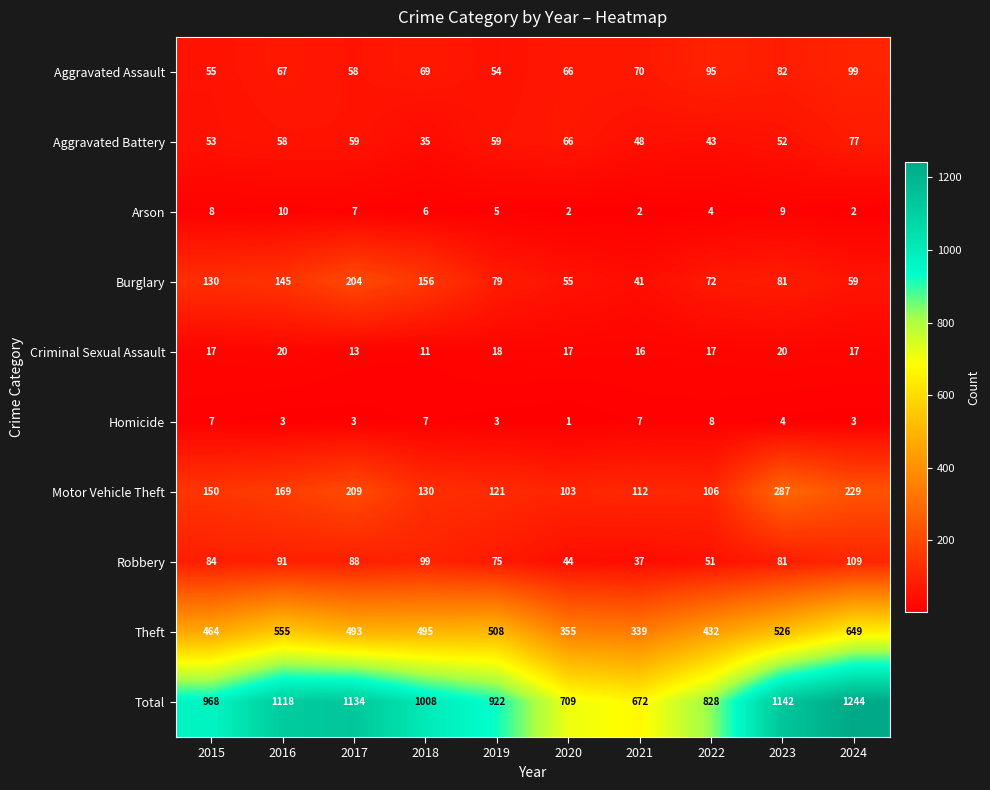

Which series changed the most between 2017 and 2023?

Burglary